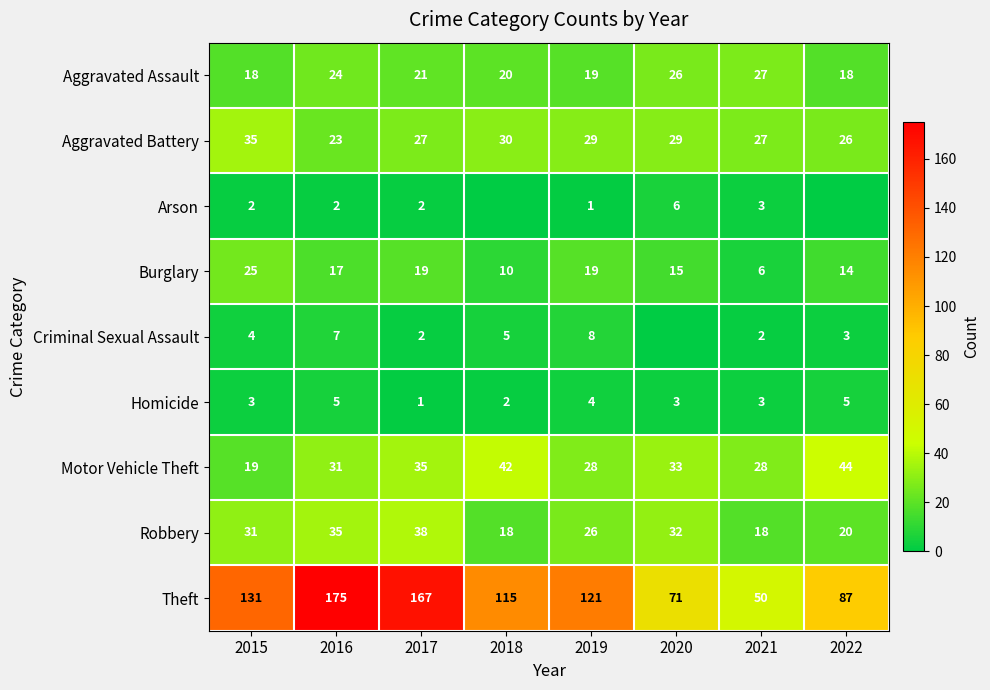

True or false: Aggravated Assault has a value of 20 at 2018.

True